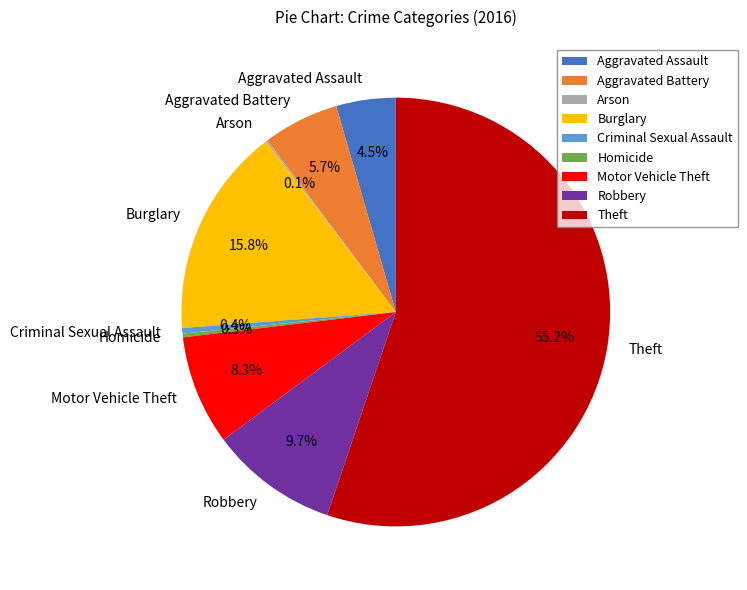

True or false: Criminal Sexual Assault accounts for 0% of the total.

True